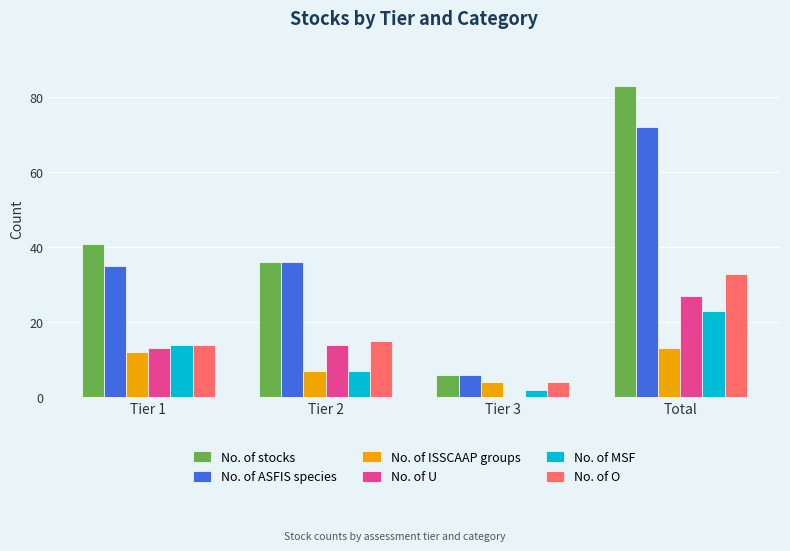

True or false: No. of MSF has a value of 14 at Tier 1.

True